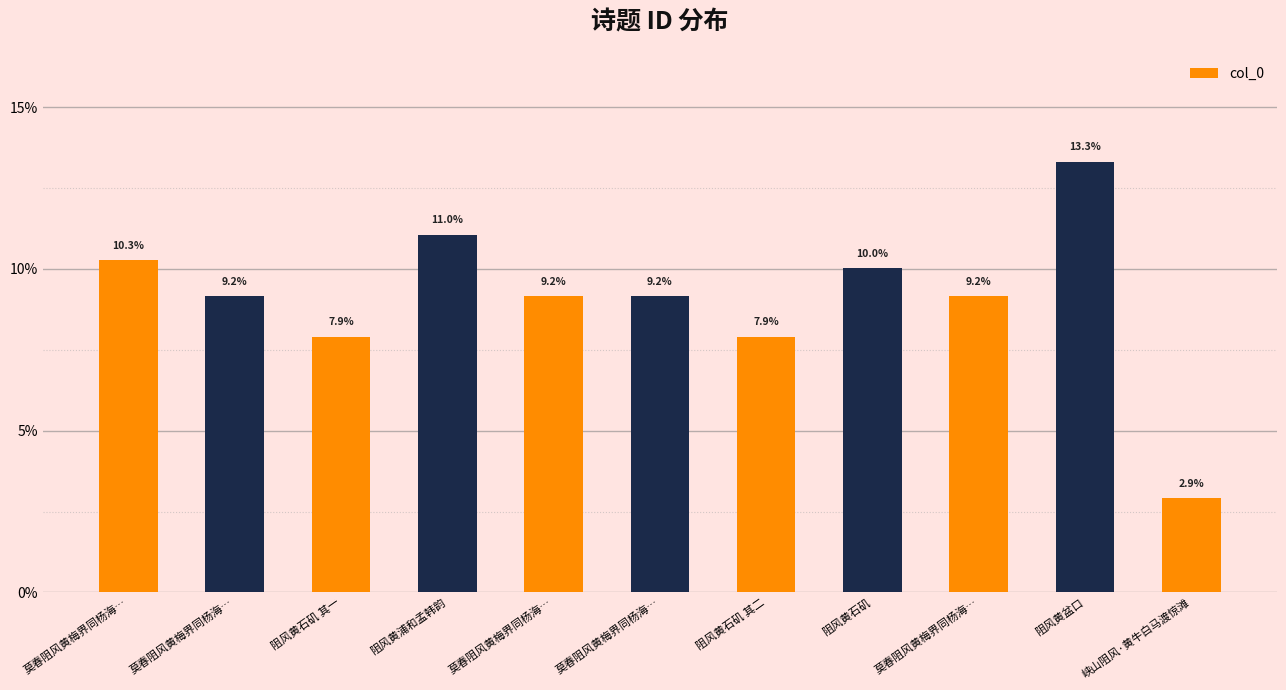

How many series are shown in this chart?

1